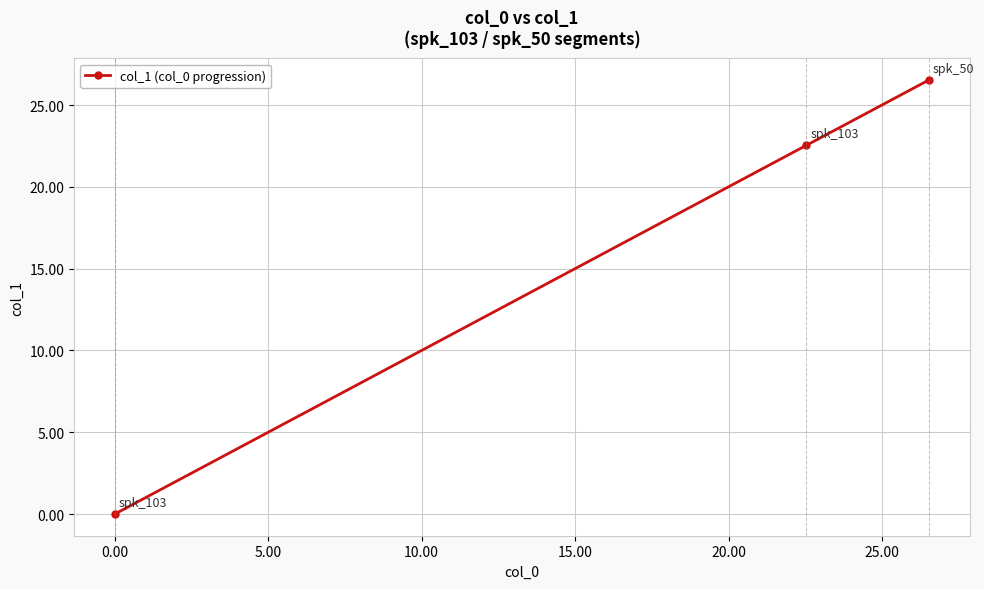

What is the value of the 3rd point from the left?

26.5